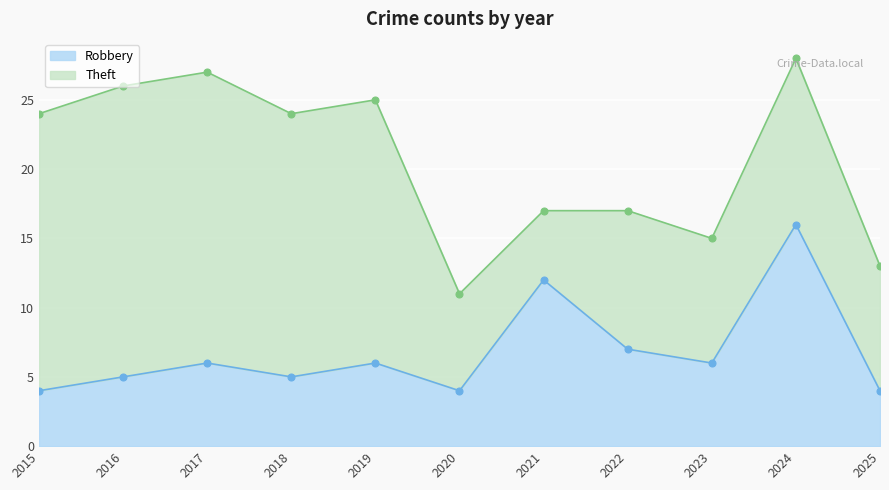

How many data points are less than 6?

5